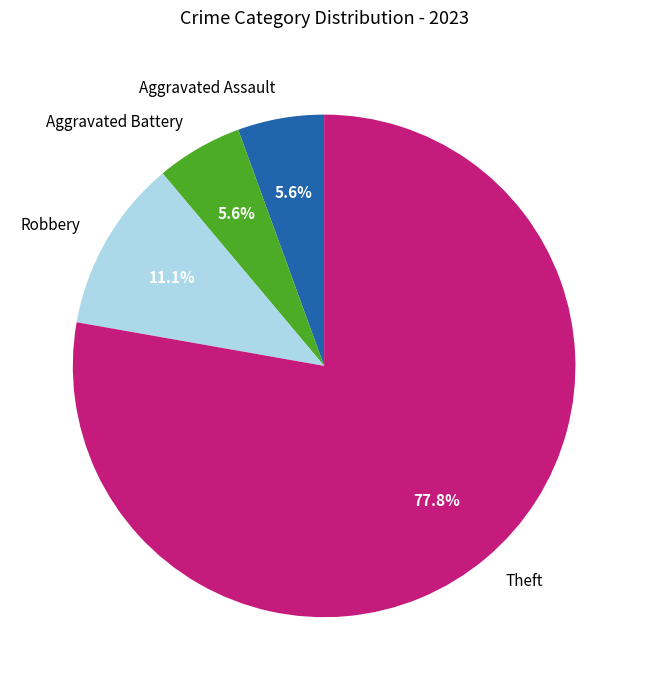

Is there a majority slice in this chart?

Yes